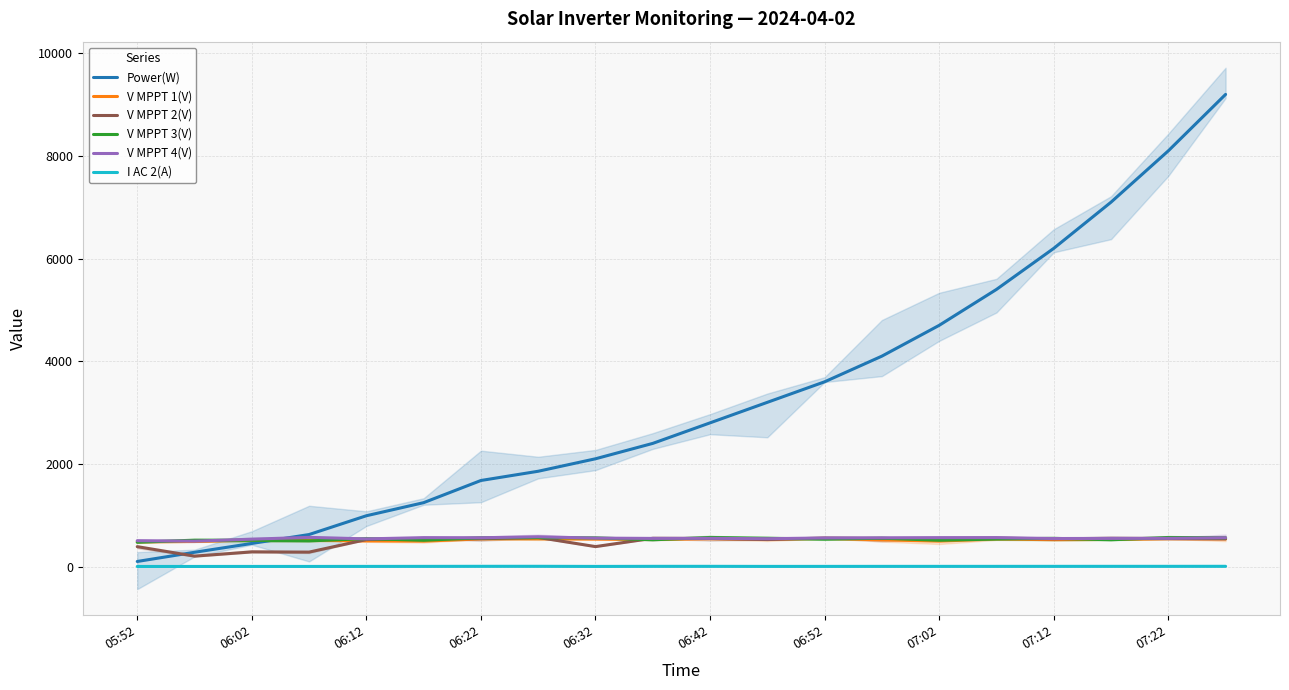

True or false: I AC 2(A) and V MPPT 1(V) intersect in this chart.

False